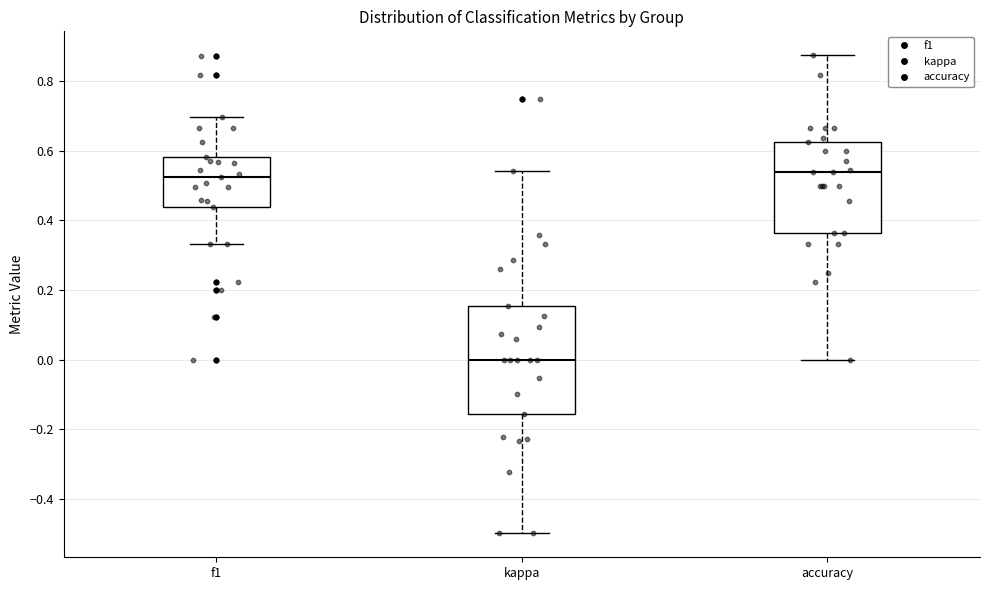

Where does the lower whisker of the box for kappa end on the y-axis? The values are not printed on the chart, so give them approximately, as read against the axis.

-0.50